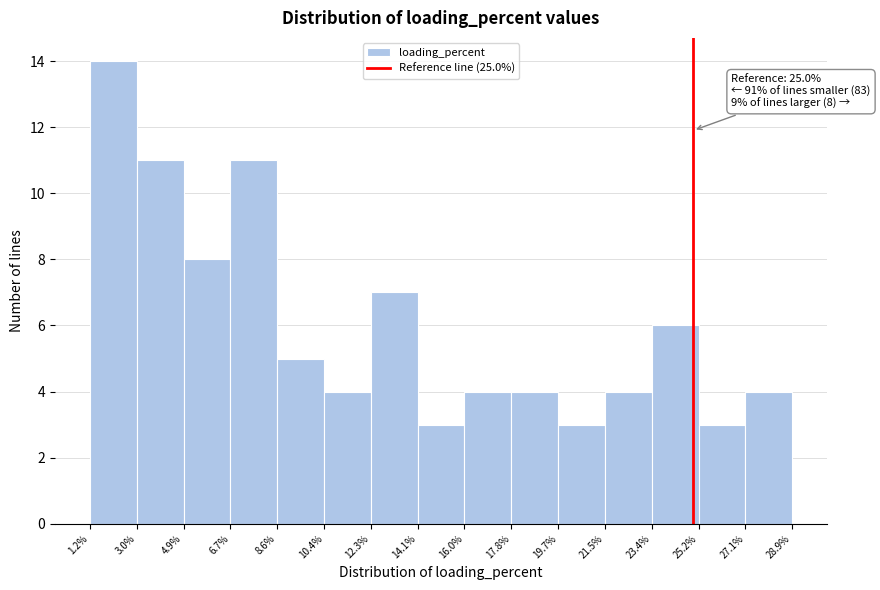

Over which range of the x-axis is the bar tallest?

1.2% to 3.0%